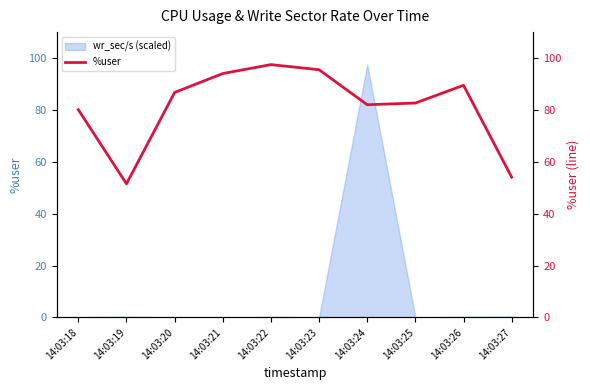

Does the chart have visible grid lines?

No